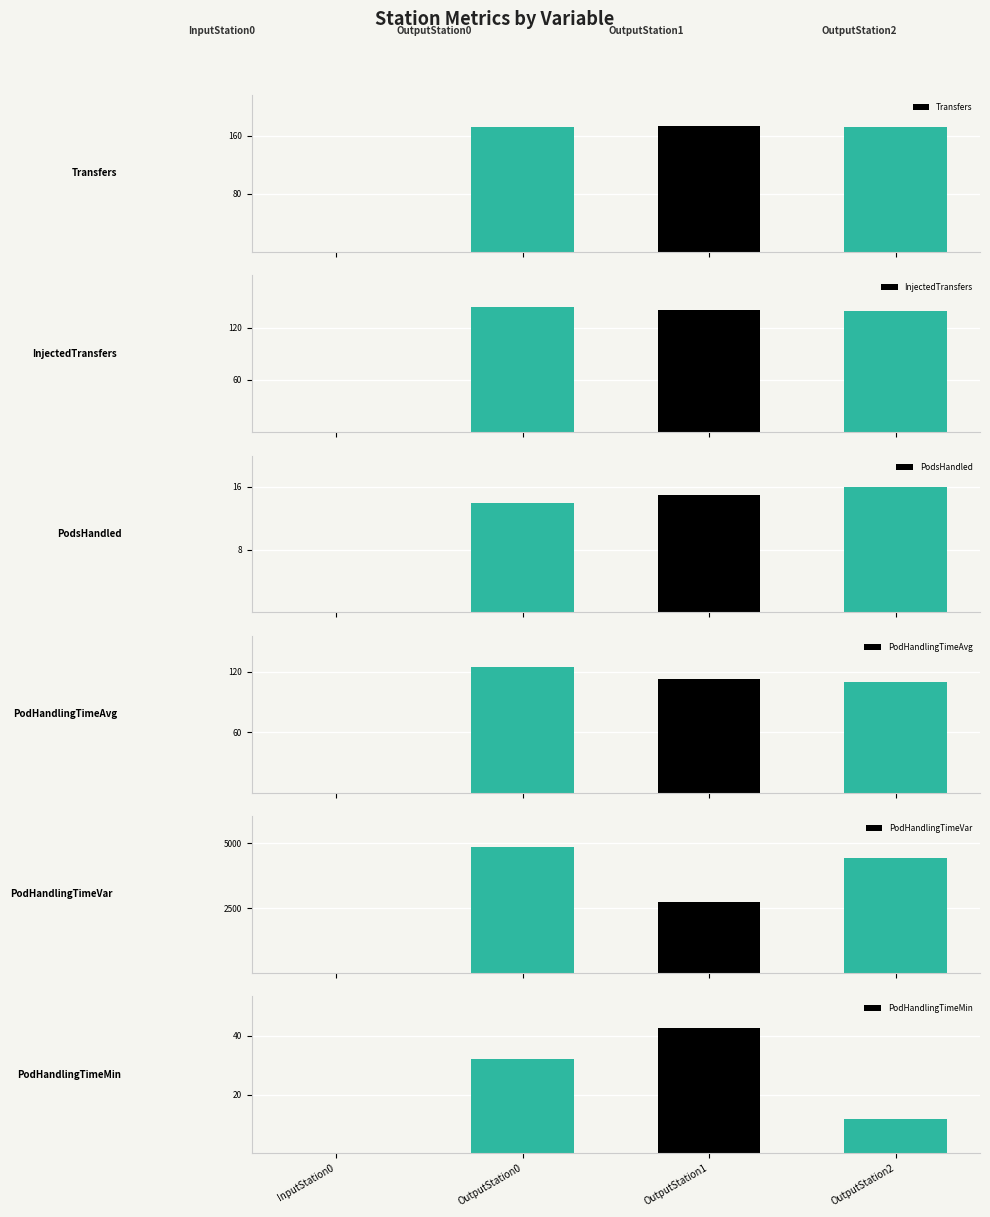

What is the difference between the maximum and second lowest values in the PodHandlingTimeAvg series?

14.9